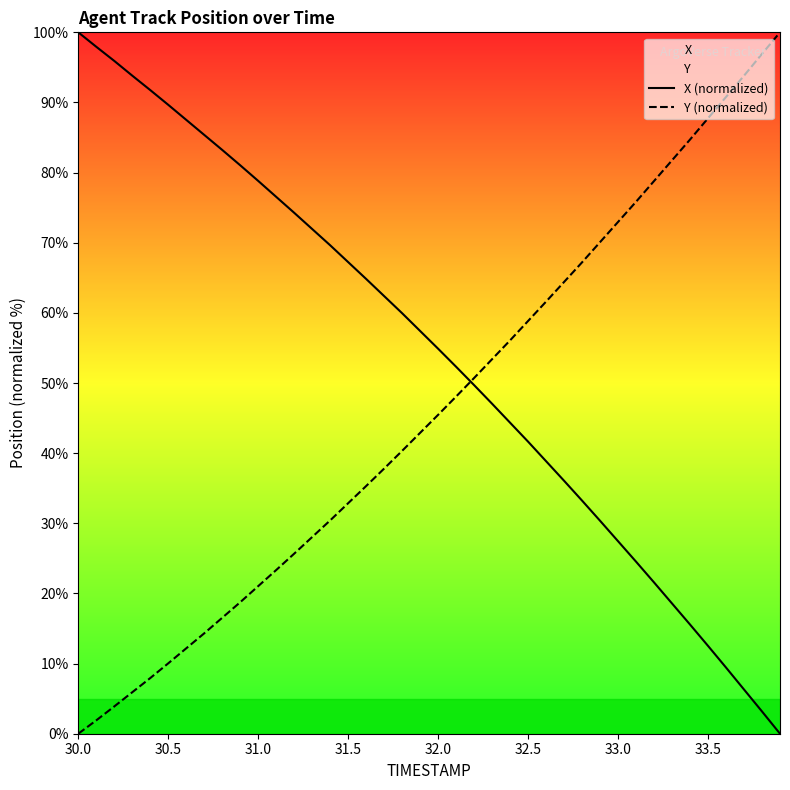

What is the total value across all series at 30.0?

100.0